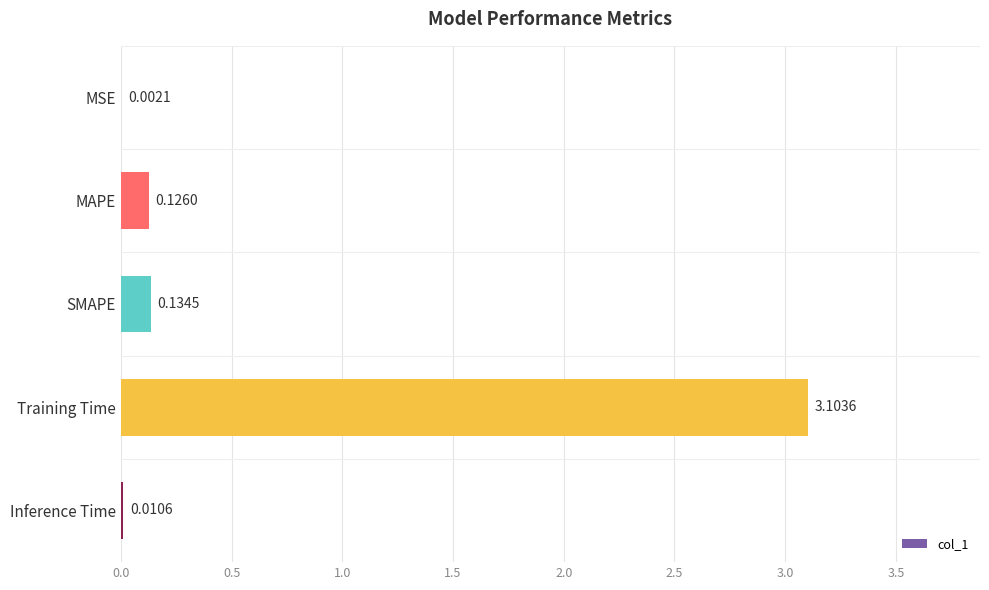

Which has a higher value, MAPE or MSE?

MAPE